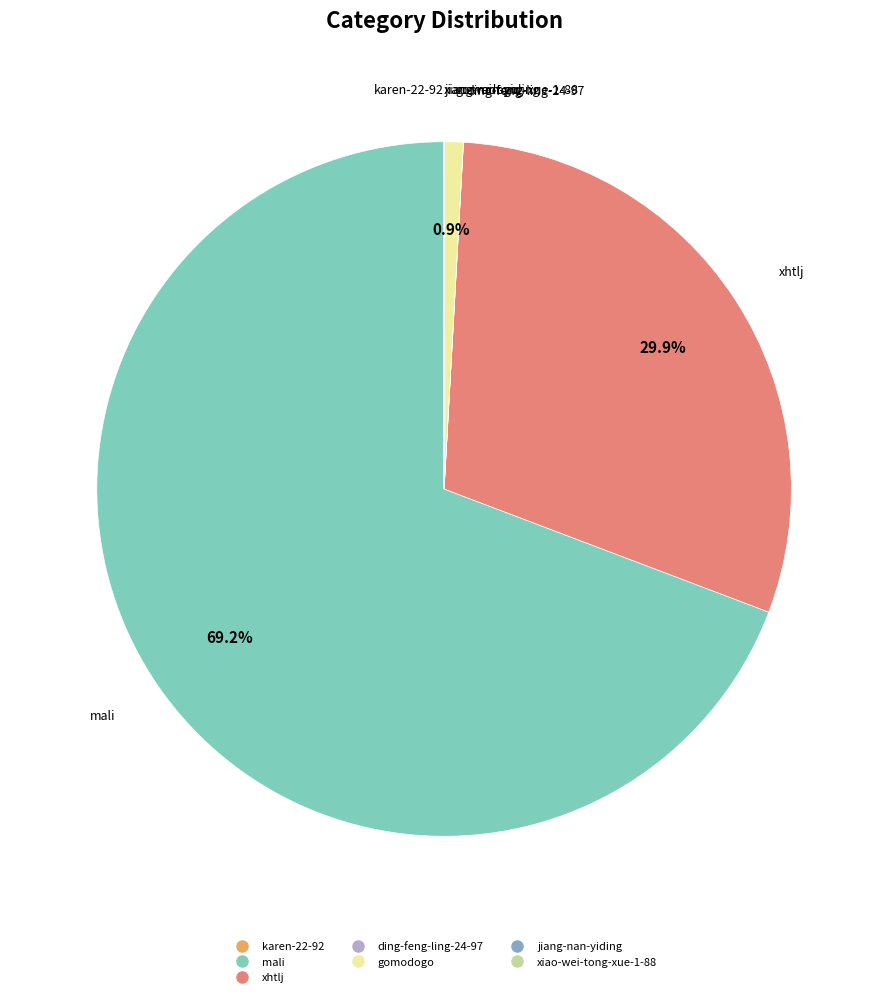

To the nearest percent, what percentage of the pie is xhtlj?

30%